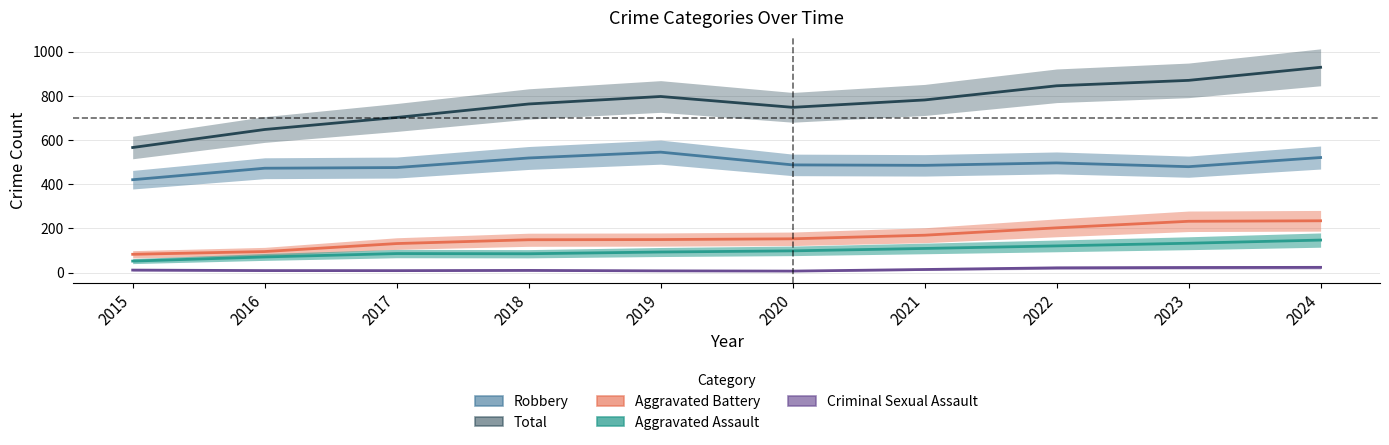

What is the value of the Criminal Sexual Assault point at the 4th from the left?

9.7